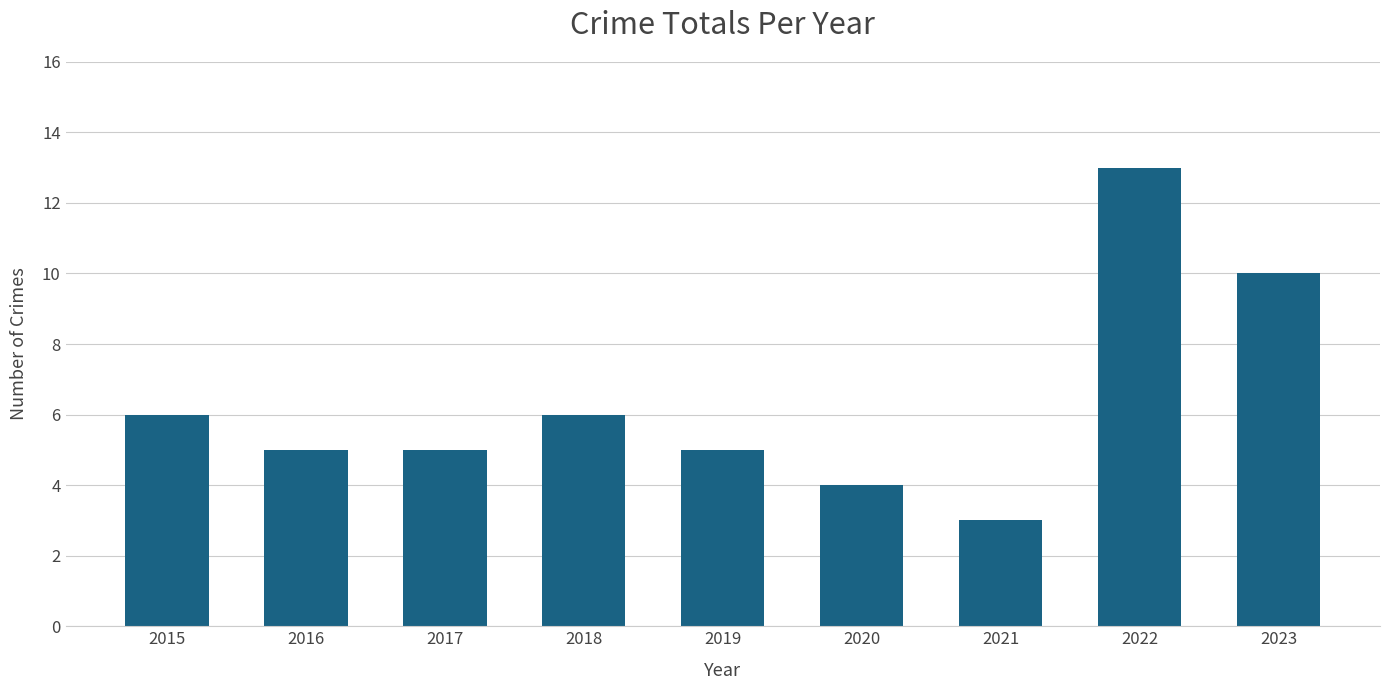

Are the bars grouped side by side (vs. stacked)?

No